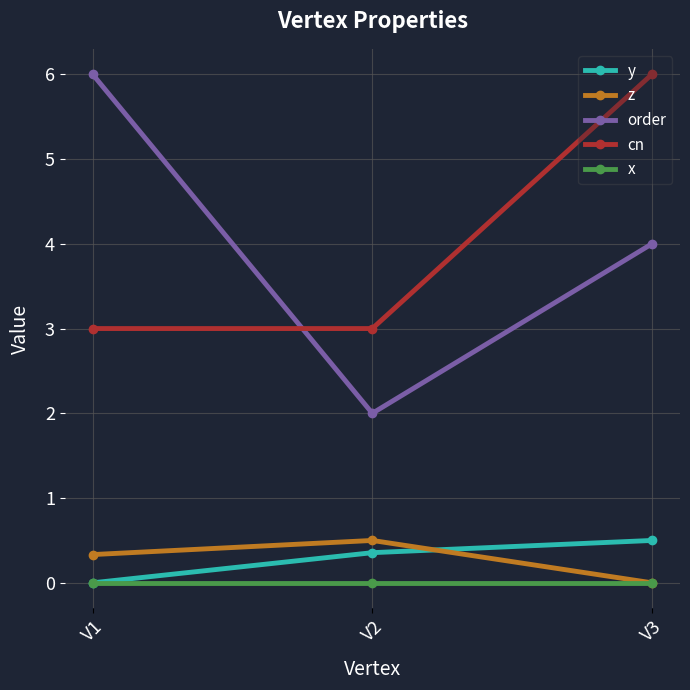

What is the difference between the order values at V3 and V1?

2.0